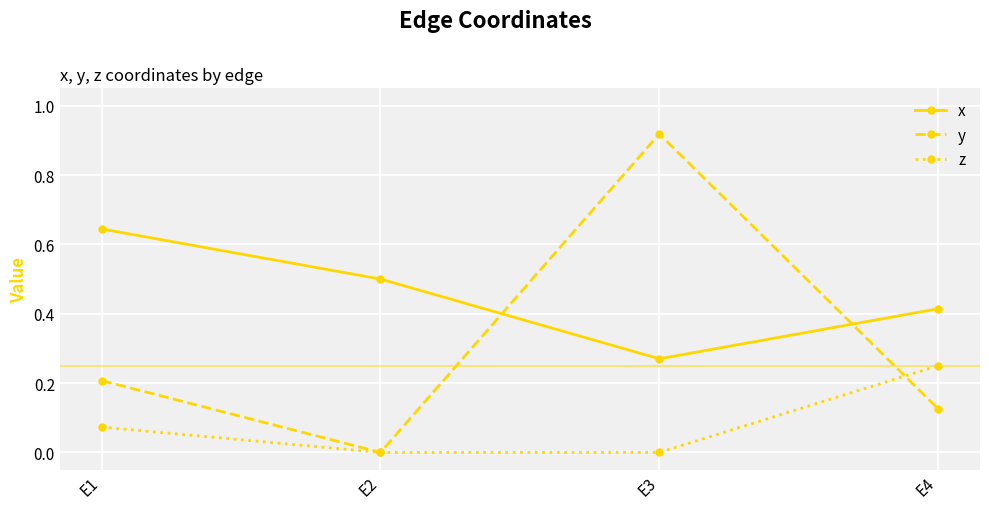

Rank the categories by x value from highest to lowest.

E1, E2, E4, E3